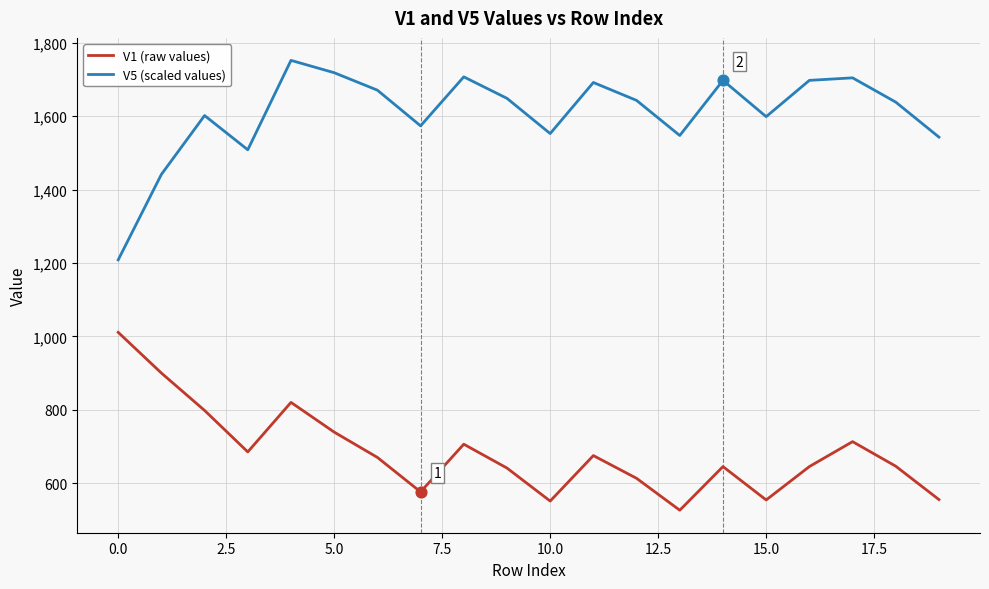

True or false: V5 (scaled values) and V1 (raw values) cross at least once.

False